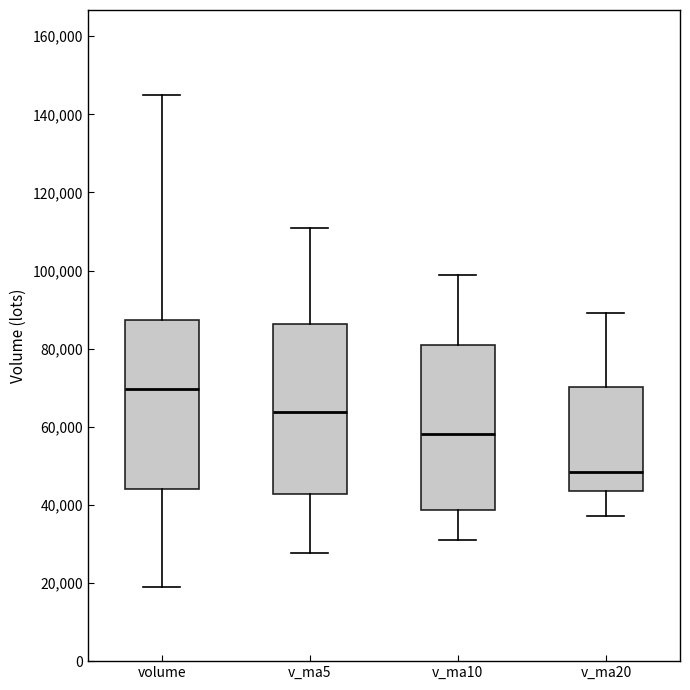

Which box has the lowest median line?

v_ma20